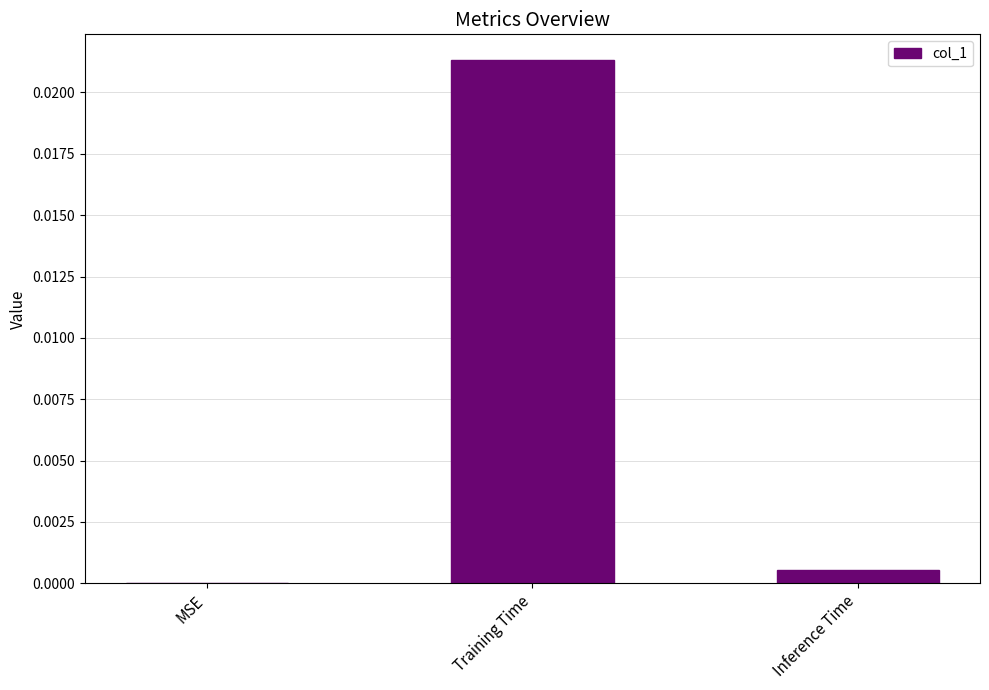

Is it true that the value at Inference Time is 0.0?

True